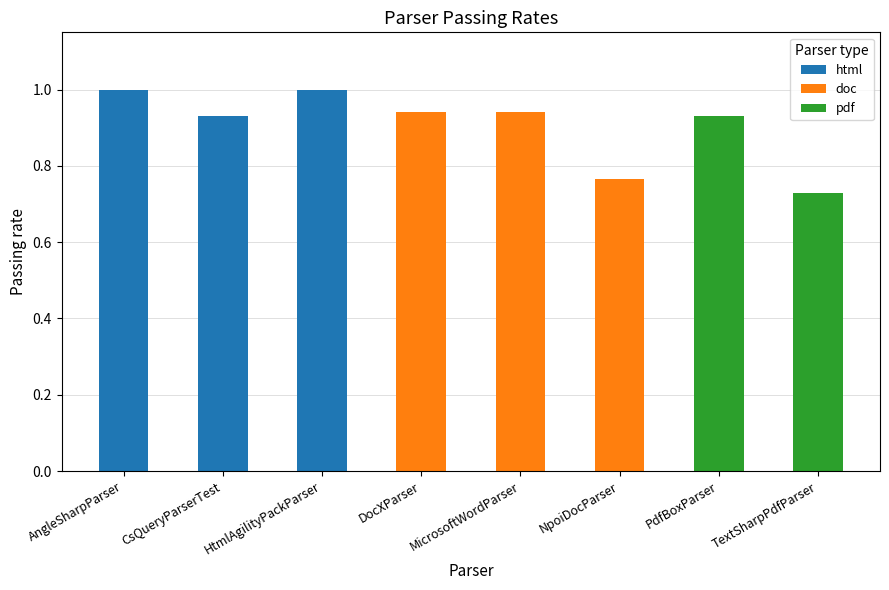

Which has a higher value, NpoiDocParser or PdfBoxParser?

PdfBoxParser